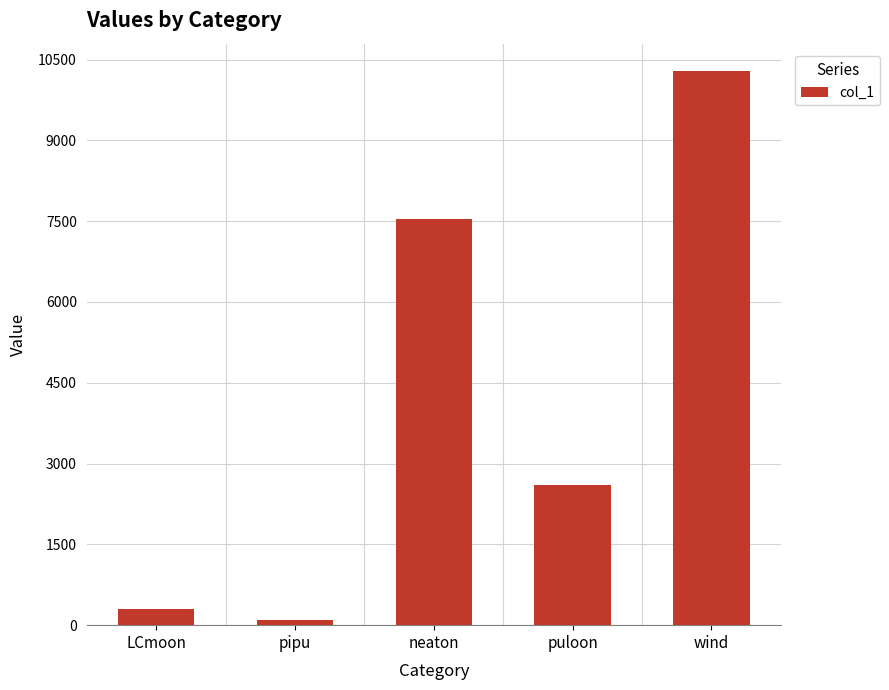

What is the label of the 4th bar from the right?

pipu